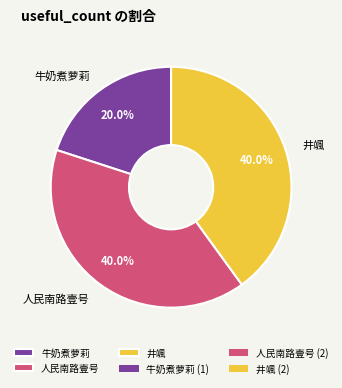

Approximately how many times larger is the value at 人民南路壹号 compared to 牛奶煮萝莉?

2.0